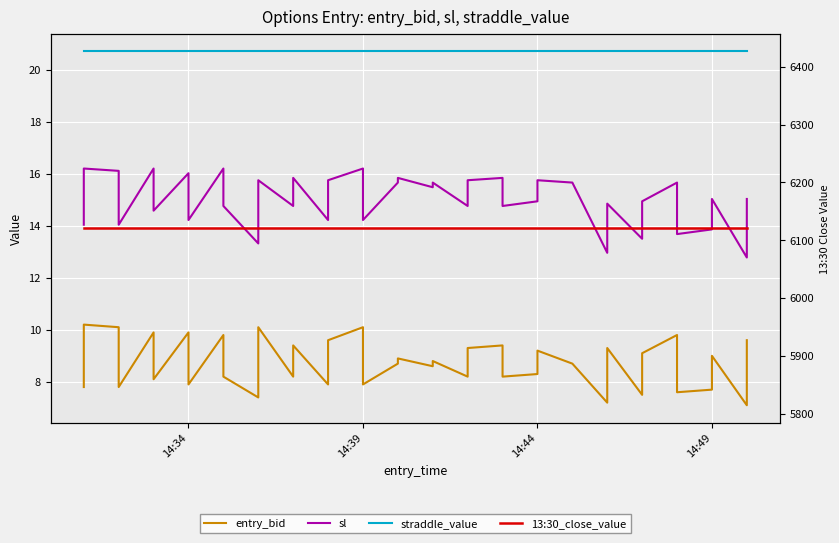

Rank the series by their maximum value, from highest to lowest.

13:30_close_value, straddle_value, sl, entry_bid